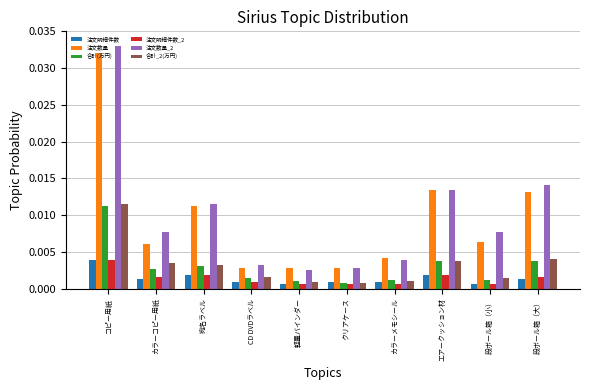

Is the value of 合計_2(万円) at 段ボール箱（大） greater than the value of 注文数量 at エアークッション材?

No